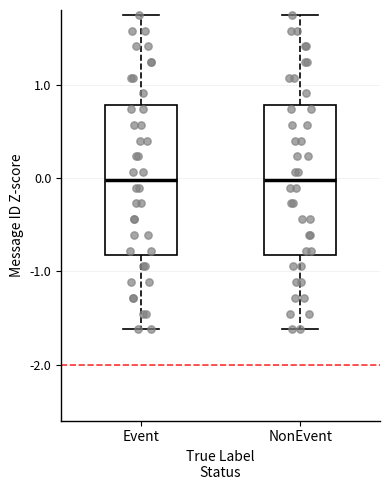

Reading left to right, read every box against the y-axis: the position of its median line, the range the box covers, and the ends of its whiskers. The values are not printed on the chart, so give them approximately, as read against the axis.

Event: median 0.0, box -0.8 to 0.8, whiskers -1.6 to 1.7
NonEvent: median 0.0, box -0.8 to 0.8, whiskers -1.6 to 1.7